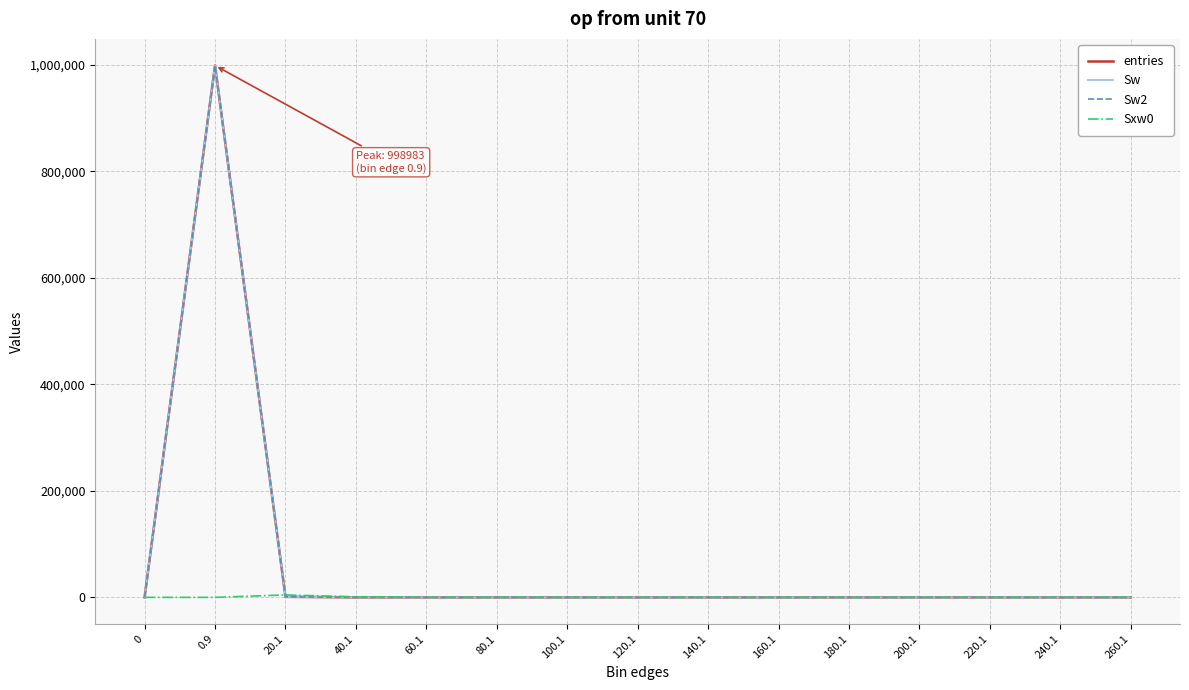

True or false: Sw and Sw2 cross at least once.

False